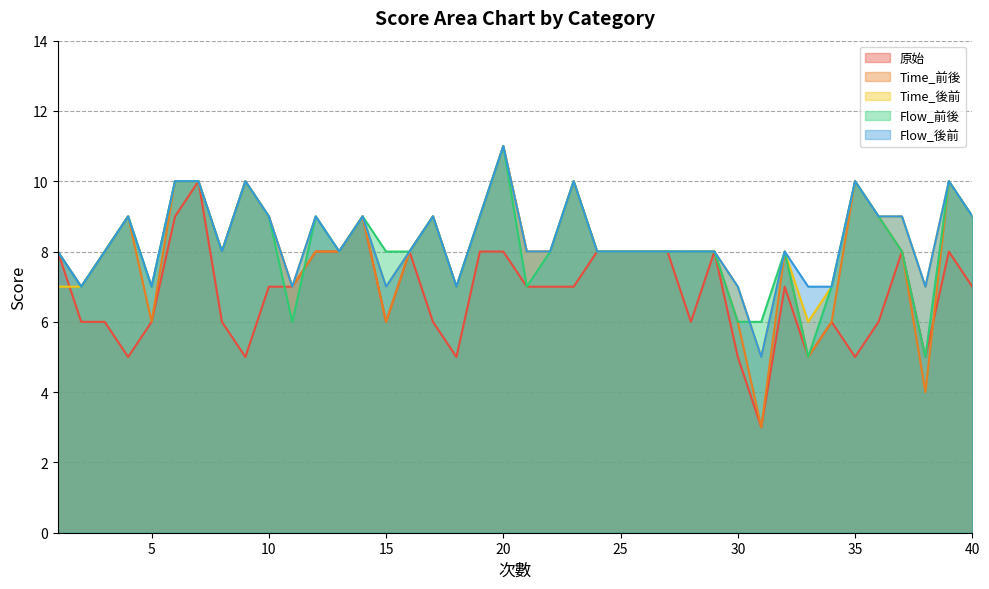

Is it true that Time_後前 equals 10 at 6?

True